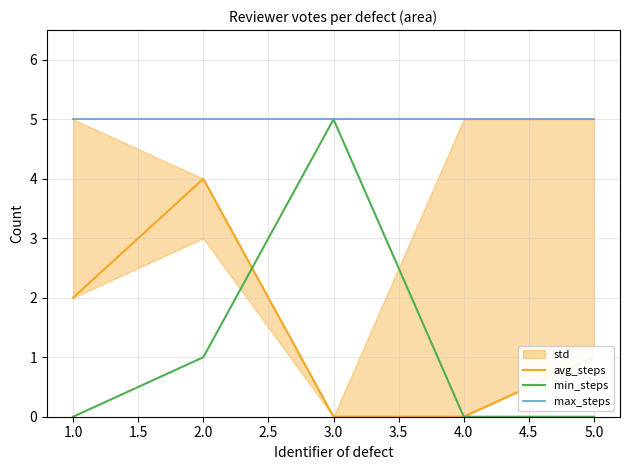

How many lines are shown in the chart?

3